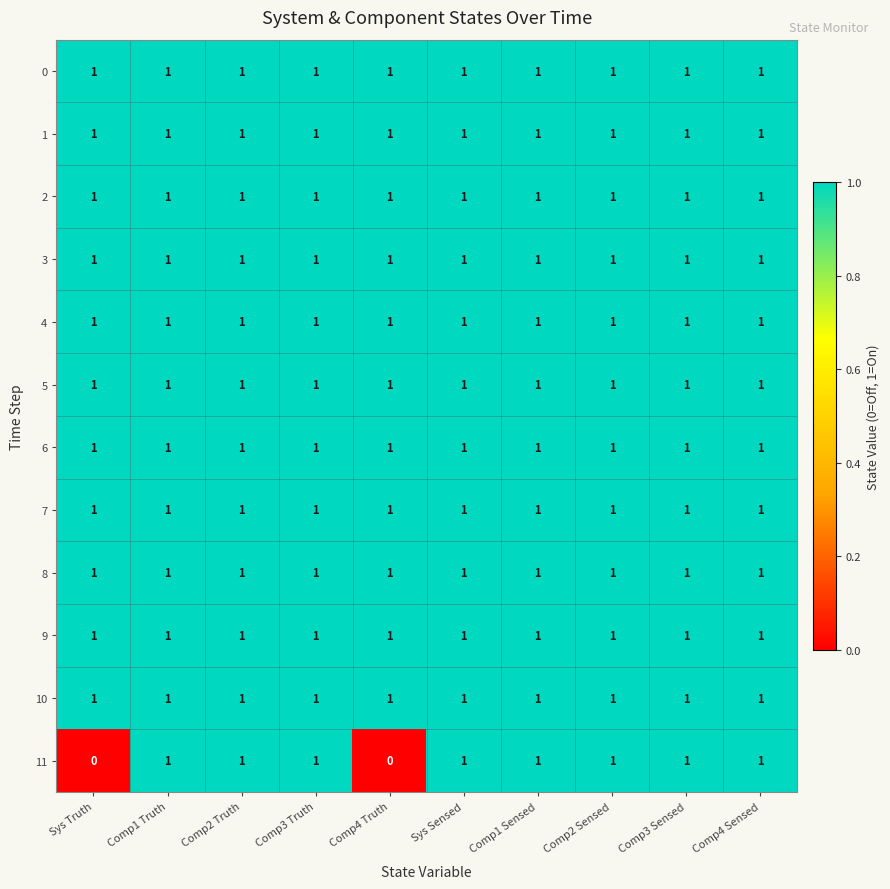

How many data points does each series have?

10